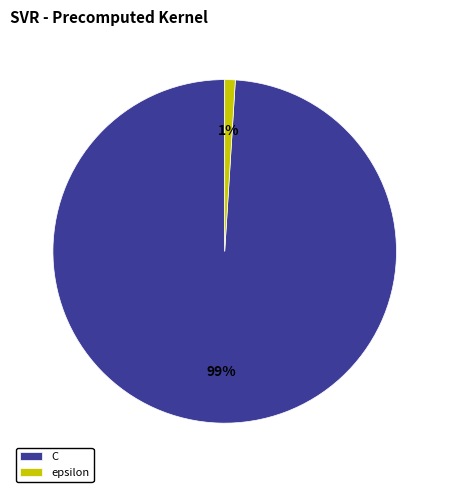

To the nearest percent, what is the difference between the largest and smallest slice percentages?

98%